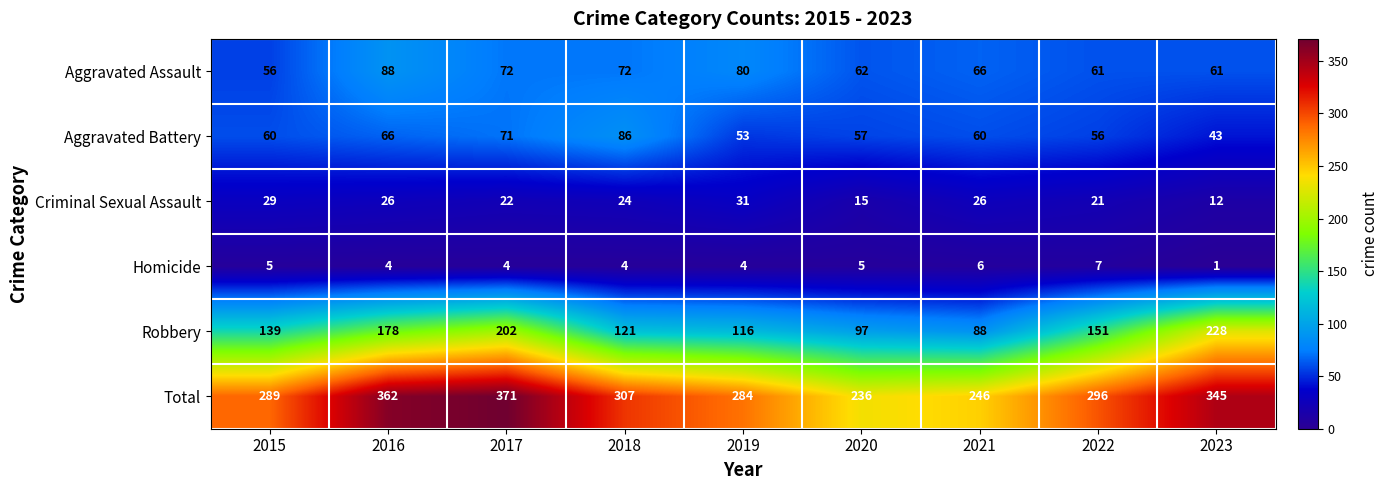

What is the total value across all series at 2018?

614